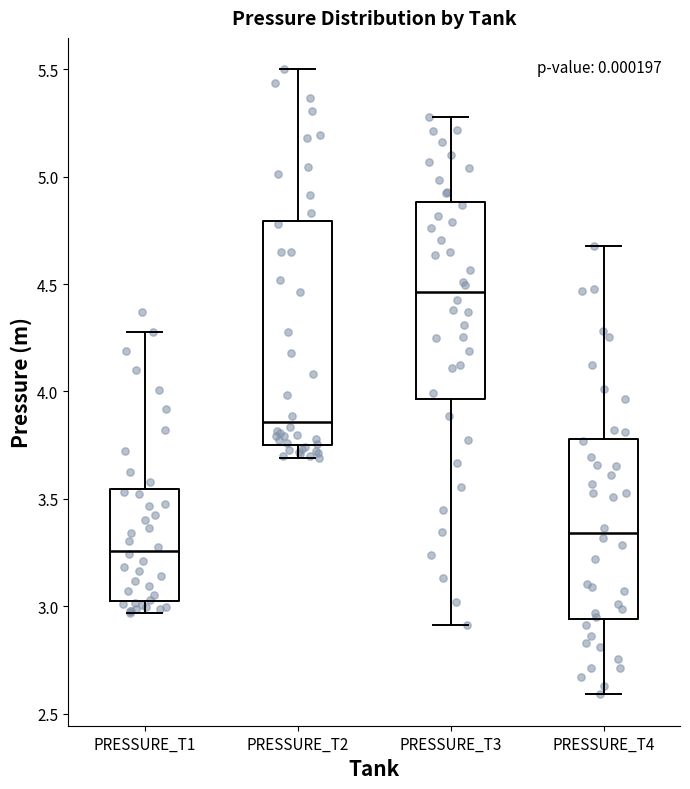

Reading left to right, transcribe this box plot: for each box, give where its median line is, the range the box spans, and where its two whiskers end, as read against the y-axis. The values are not printed on the chart, so give them approximately, as read against the axis.

PRESSURE_T1: median 3.25, box 3.05 to 3.55, whiskers 2.95 to 4.30
PRESSURE_T2: median 3.85, box 3.75 to 4.80, whiskers 3.70 to 5.50
PRESSURE_T3: median 4.45, box 3.95 to 4.90, whiskers 2.90 to 5.30
PRESSURE_T4: median 3.35, box 2.95 to 3.80, whiskers 2.60 to 4.70